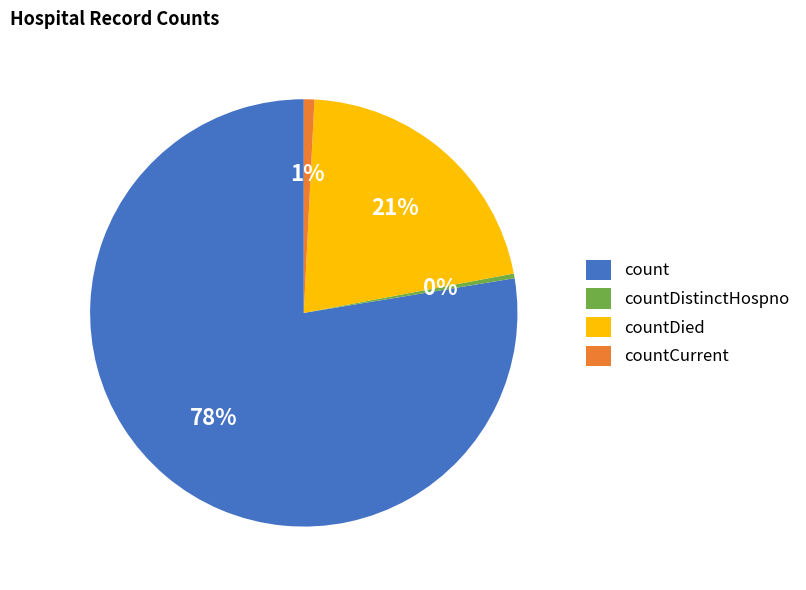

Which slice is the largest?

count